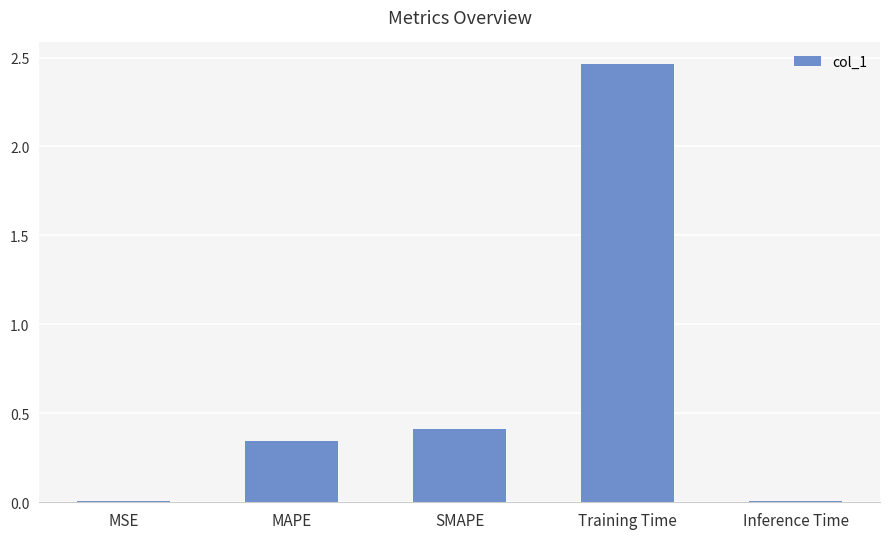

What is the change in value from MAPE to Inference Time?

-0.3